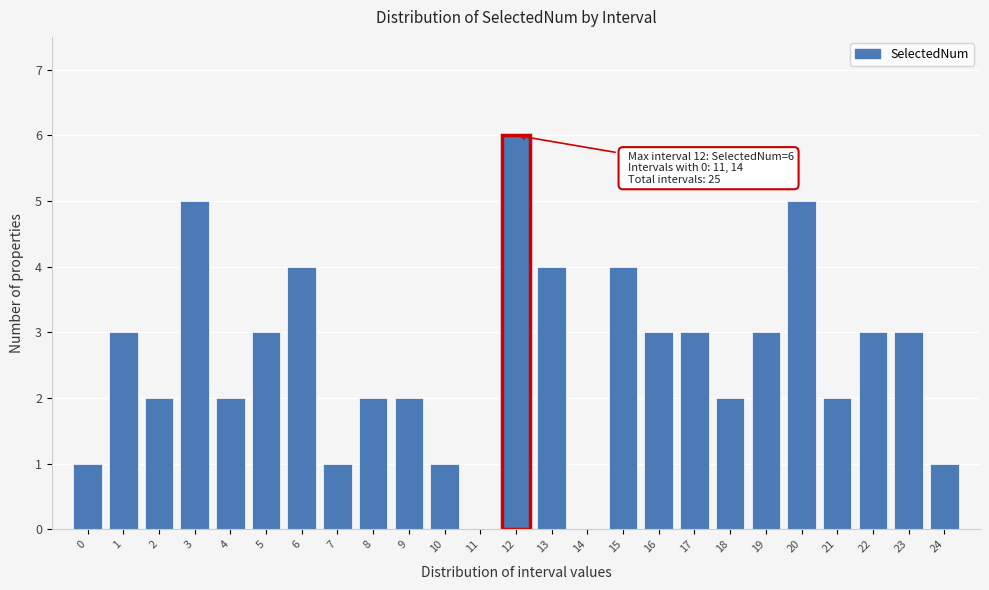

Reading right to left, what are all the values shown in this chart?

24=1	23=3	22=3	21=2	20=5	19=3	18=2	17=3	16=3	15=4	14=0	13=4	12=6	11=0	10=1	9=2	8=2	7=1	6=4	5=3	4=2	3=5	2=2	1=3	0=1